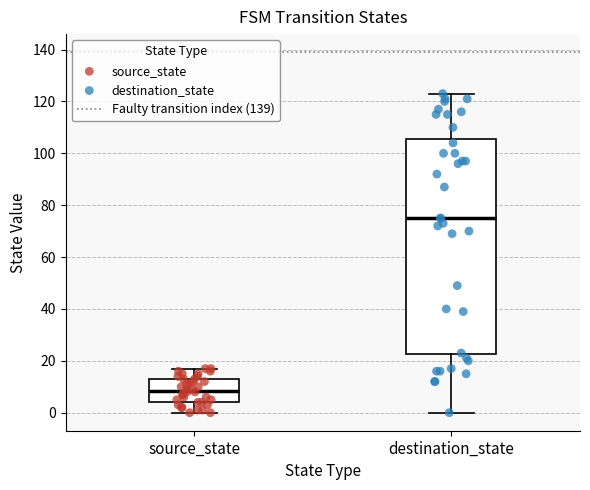

Comparing the boxes themselves (not the whiskers), which one is the tallest?

destination_state